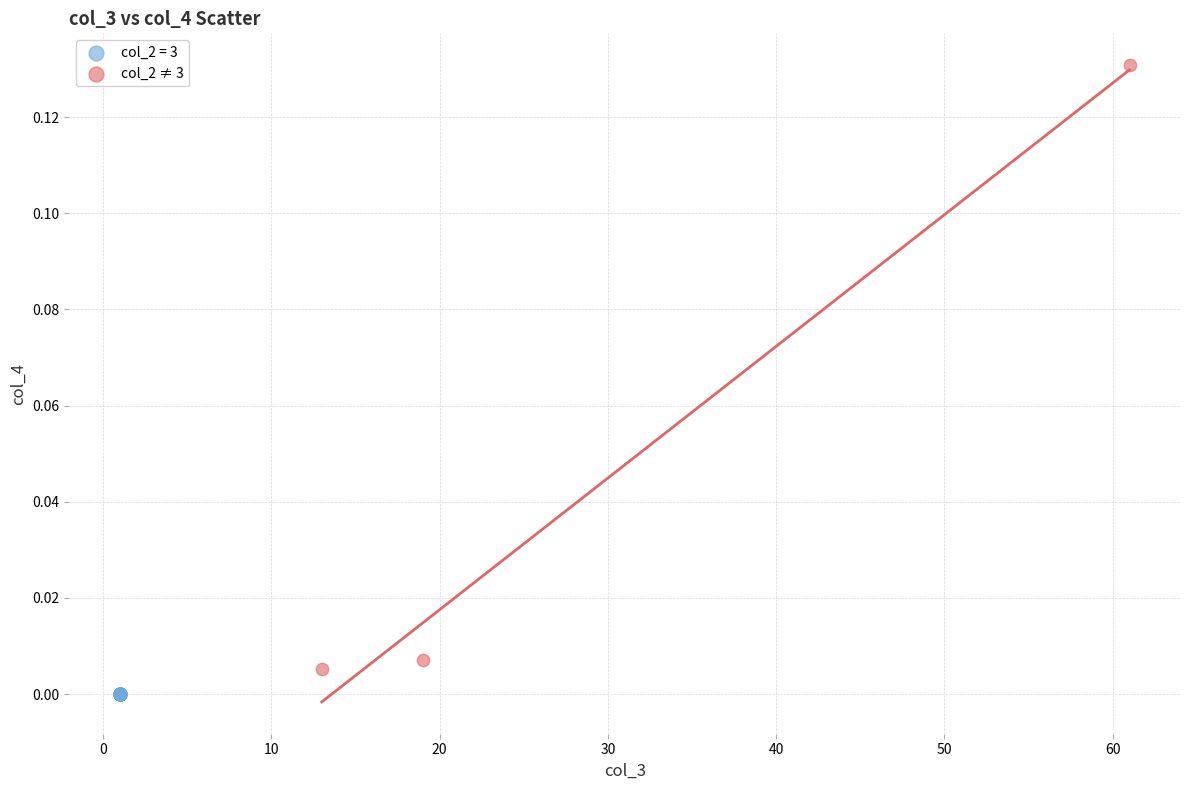

Which series contains the highest Y value?

col_2 ≠ 3